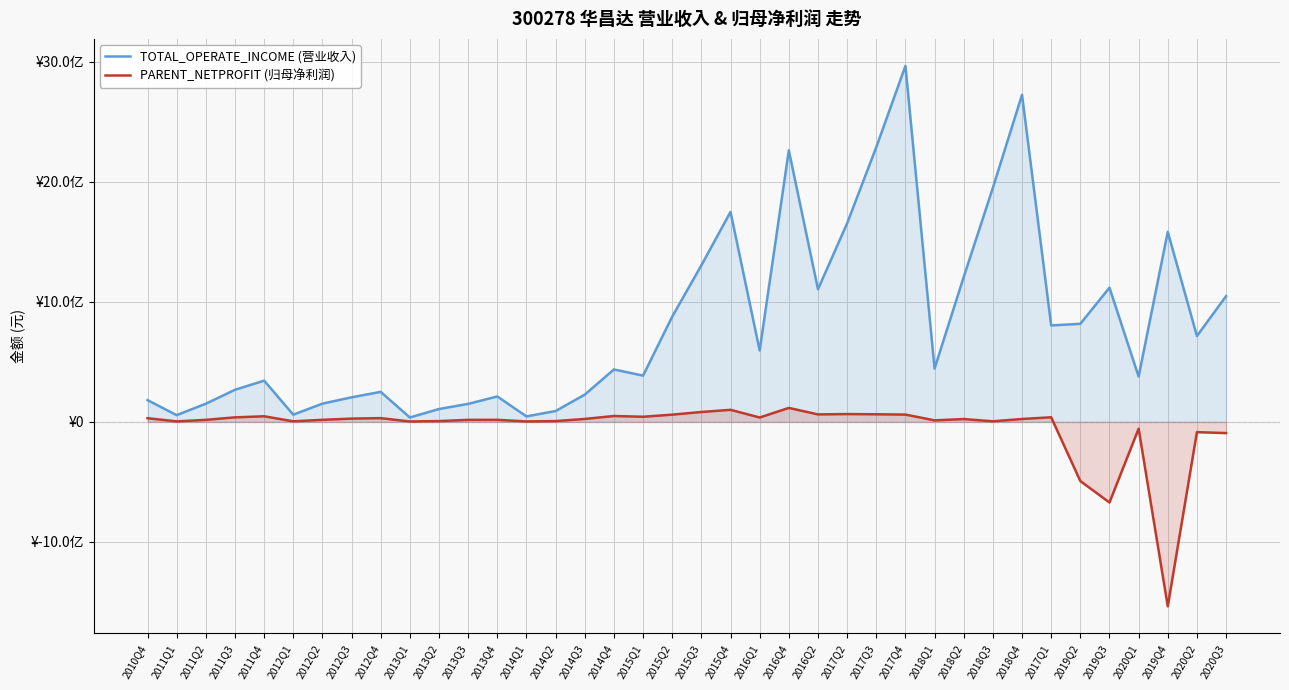

How many lines are shown in the chart?

2